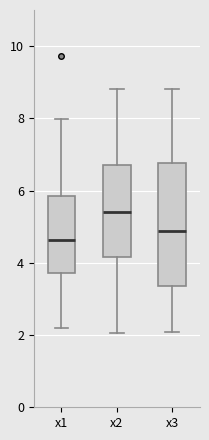

Which box's median line is the lowest?

x1